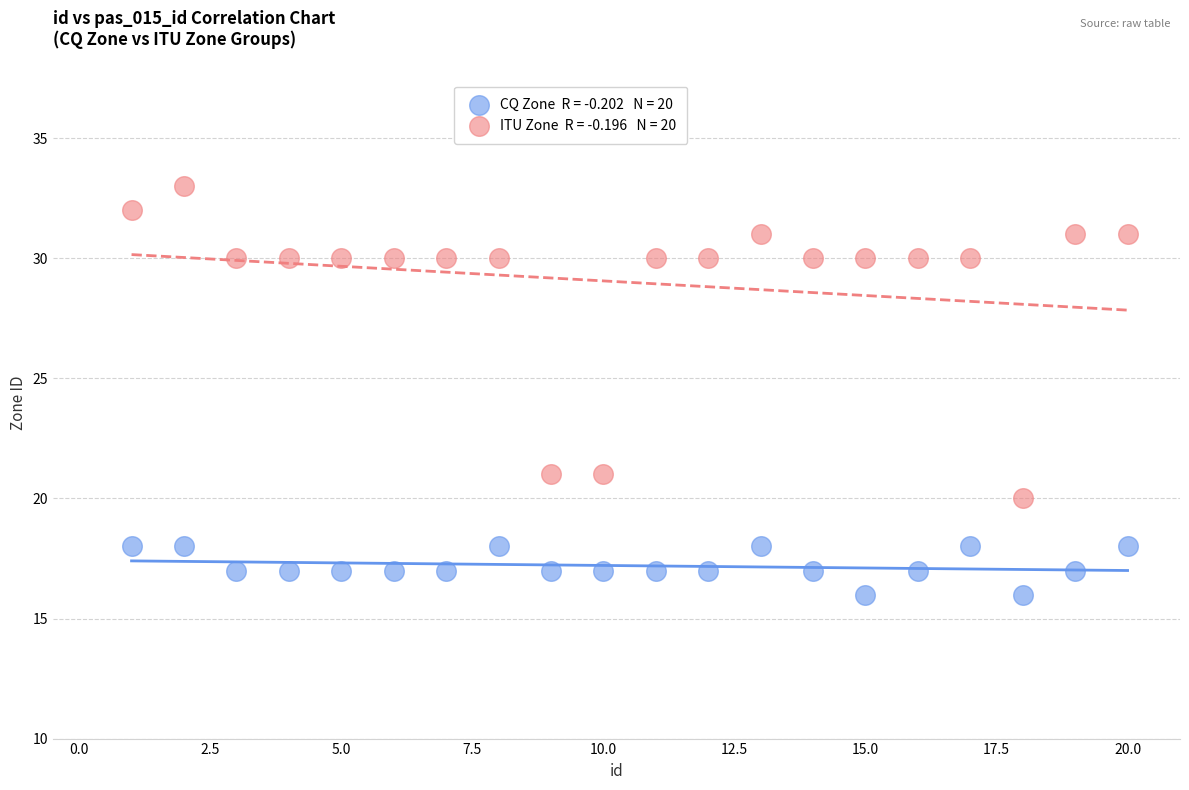

Across all data points, what is the range of Y values (max minus min)?

17